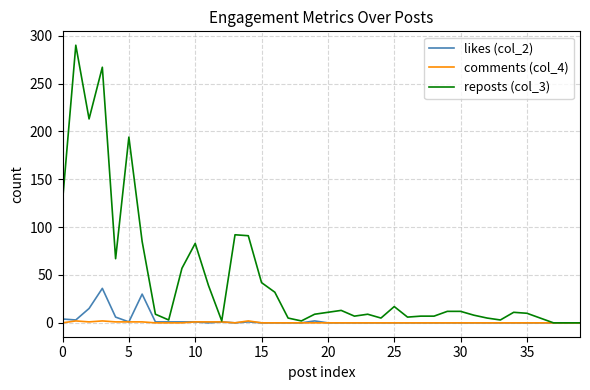

What is the maximum value shown in the chart?

290